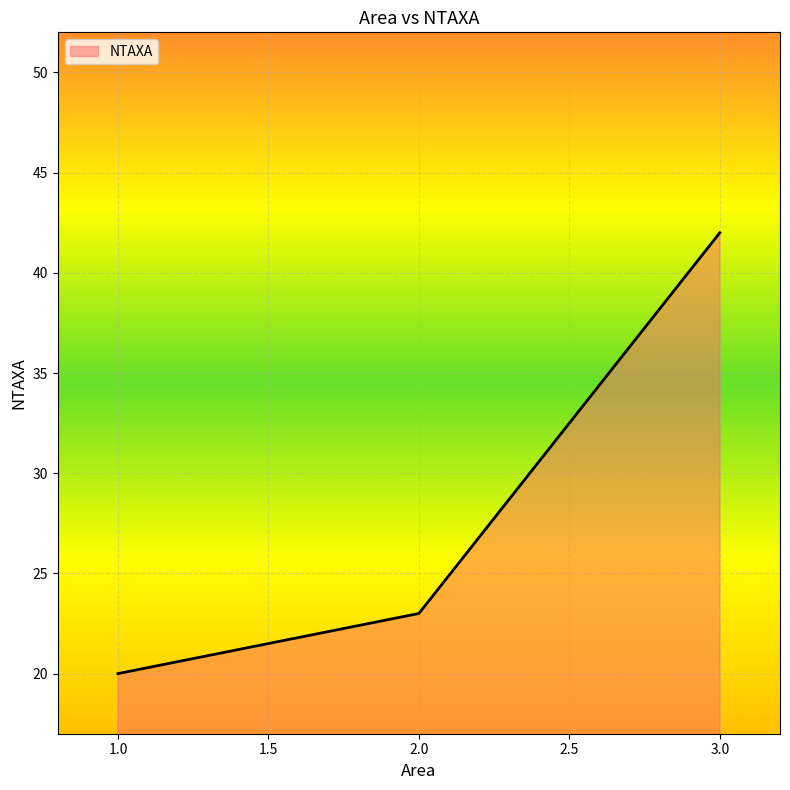

How many distinct data groups are displayed?

1